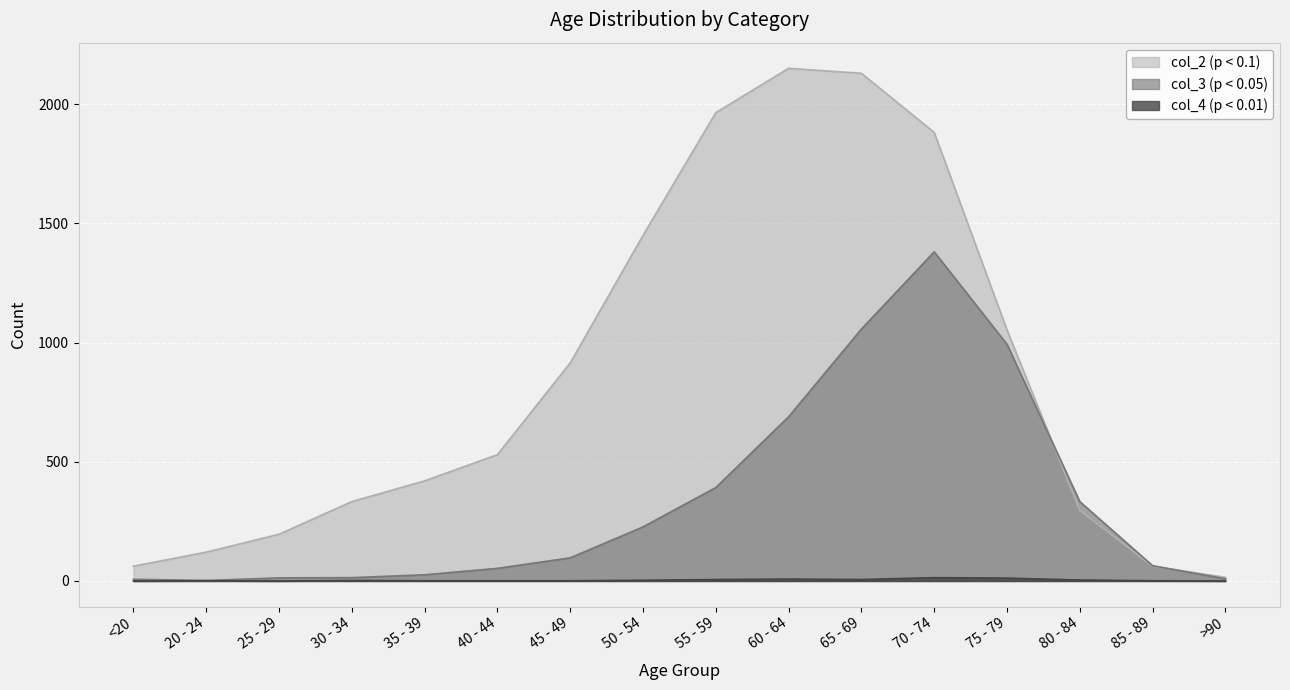

Is it true that col_3 equals 188 at 80 - 84?

False